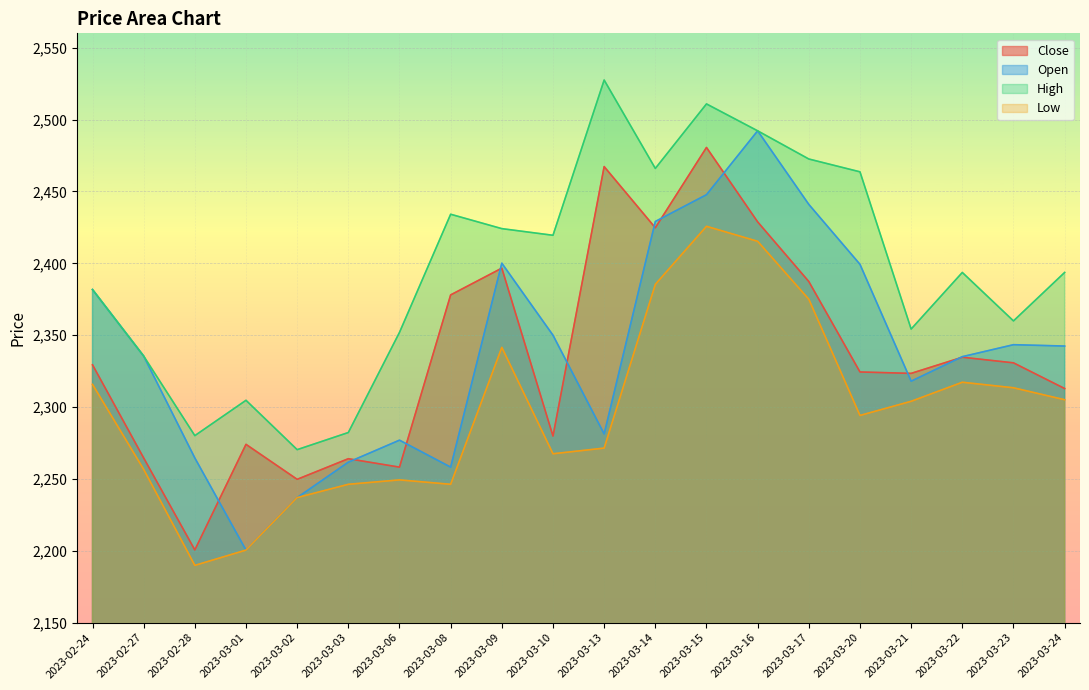

At which category does Open reach its first local valley?

2023-03-01